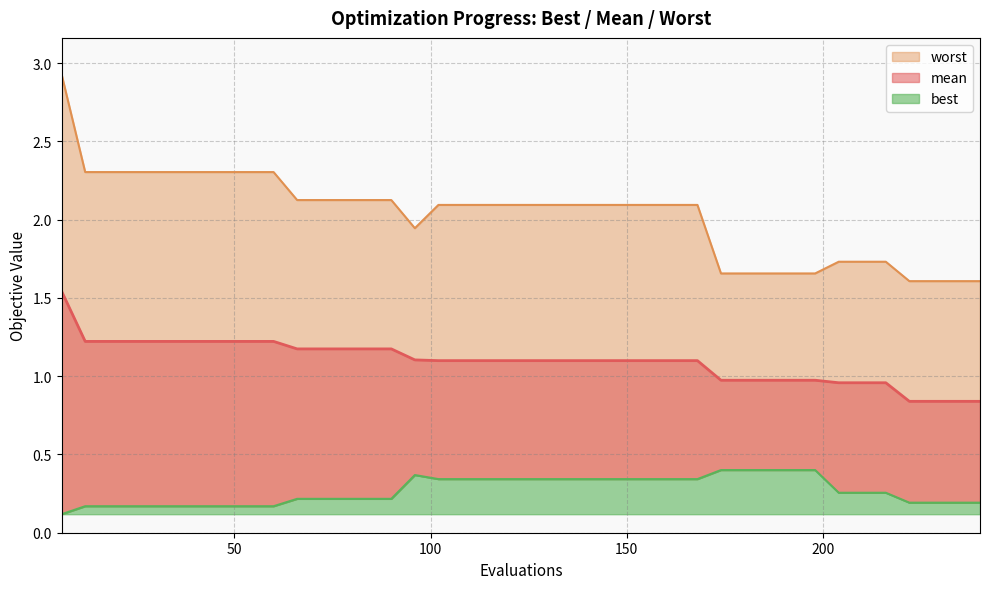

Reading left to right, extract all data points from this chart.

mean: 6=1.5	12=1.2	18=1.2	24=1.2	30=1.2	36=1.2	42=1.2	48=1.2	54=1.2	60=1.2	66=1.2	72=1.2	78=1.2	84=1.2	90=1.2	96=1.1	102=1.1	108=1.1	114=1.1	120=1.1	126=1.1	132=1.1	138=1.1	144=1.1	150=1.1	156=1.1	162=1.1	168=1.1	174=1.0	180=1.0	186=1.0	192=1.0	198=1.0	204=1.0	210=1.0	216=1.0	222=0.8	228=0.8	234=0.8	240=0.8
best: 6=0.1	12=0.2	18=0.2	24=0.2	30=0.2	36=0.2	42=0.2	48=0.2	54=0.2	60=0.2	66=0.2	72=0.2	78=0.2	84=0.2	90=0.2	96=0.4	102=0.3	108=0.3	114=0.3	120=0.3	126=0.3	132=0.3	138=0.3	144=0.3	150=0.3	156=0.3	162=0.3	168=0.3	174=0.4	180=0.4	186=0.4	192=0.4	198=0.4	204=0.3	210=0.3	216=0.3	222=0.2	228=0.2	234=0.2	240=0.2
worst: 6=2.9	12=2.3	18=2.3	24=2.3	30=2.3	36=2.3	42=2.3	48=2.3	54=2.3	60=2.3	66=2.1	72=2.1	78=2.1	84=2.1	90=2.1	96=1.9	102=2.1	108=2.1	114=2.1	120=2.1	126=2.1	132=2.1	138=2.1	144=2.1	150=2.1	156=2.1	162=2.1	168=2.1	174=1.7	180=1.7	186=1.7	192=1.7	198=1.7	204=1.7	210=1.7	216=1.7	222=1.6	228=1.6	234=1.6	240=1.6